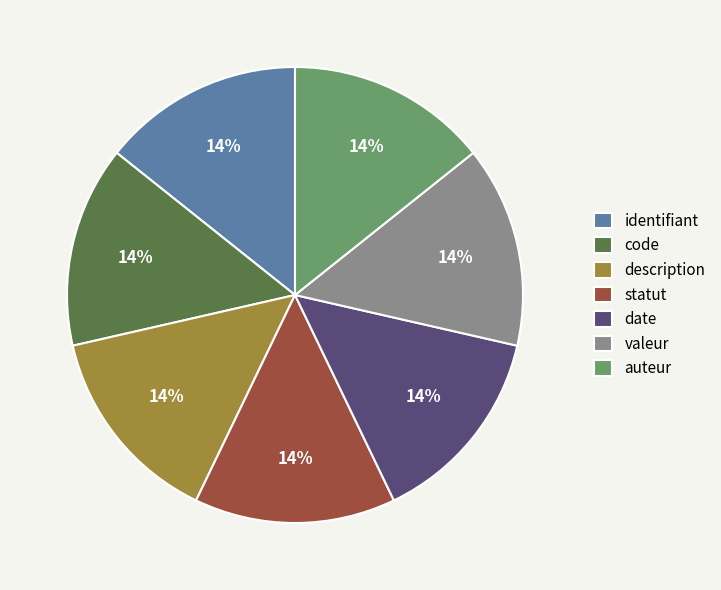

Approximately how many times larger is the value at statut compared to auteur?

1.0